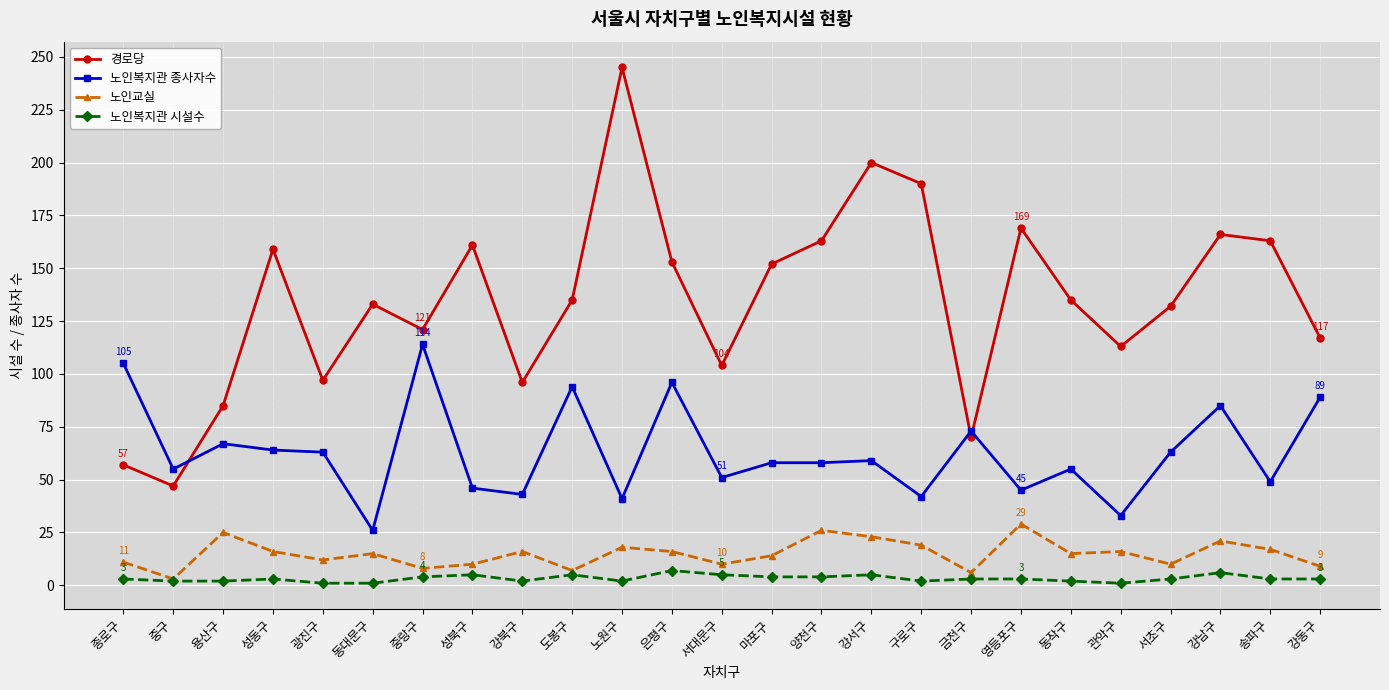

True or false: 노인교실 has a value of 26 at 양천구.

True